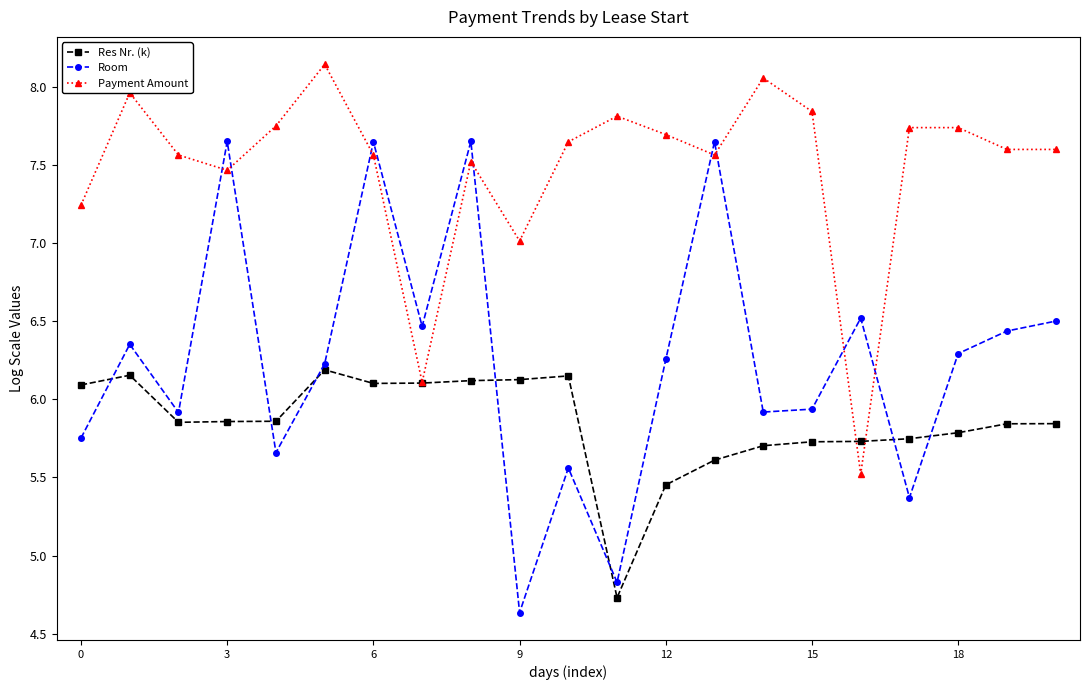

How many series are shown in this chart?

3